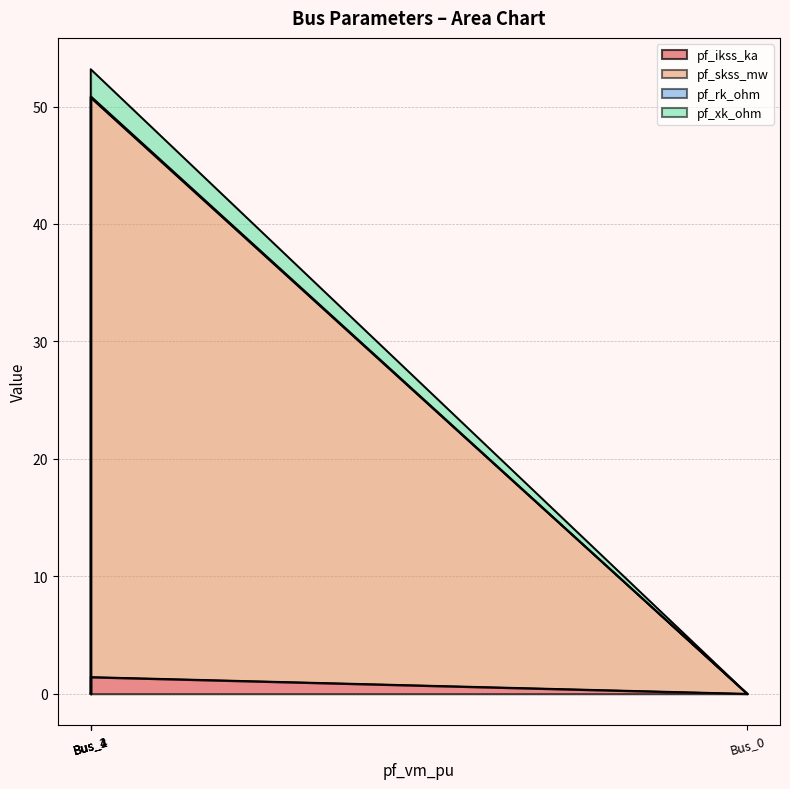

At which label is pf_rk_ohm closest to 0?

Bus_0